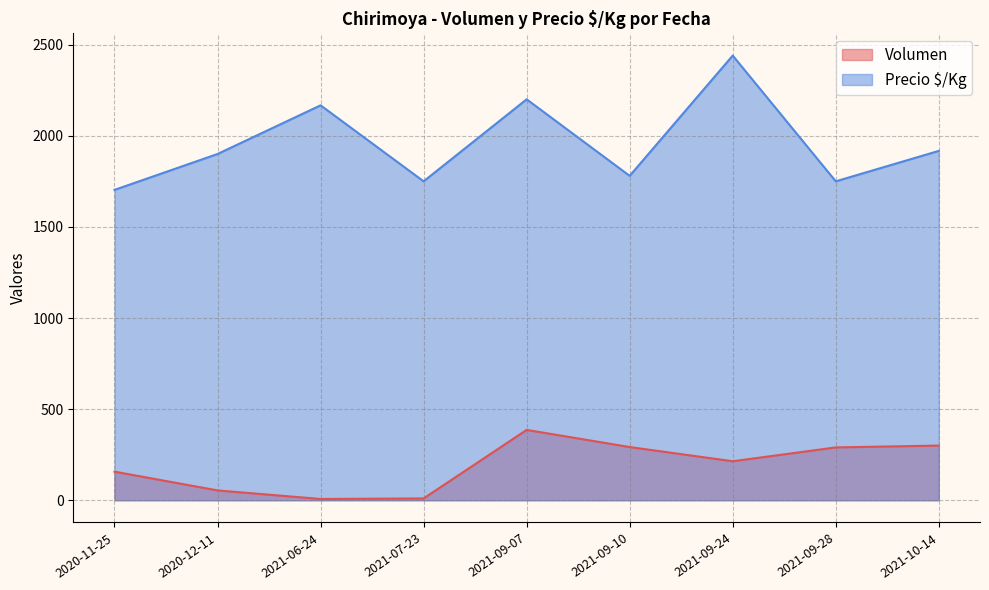

Rank the series by their maximum value, from lowest to highest.

Volumen, Precio $/Kg